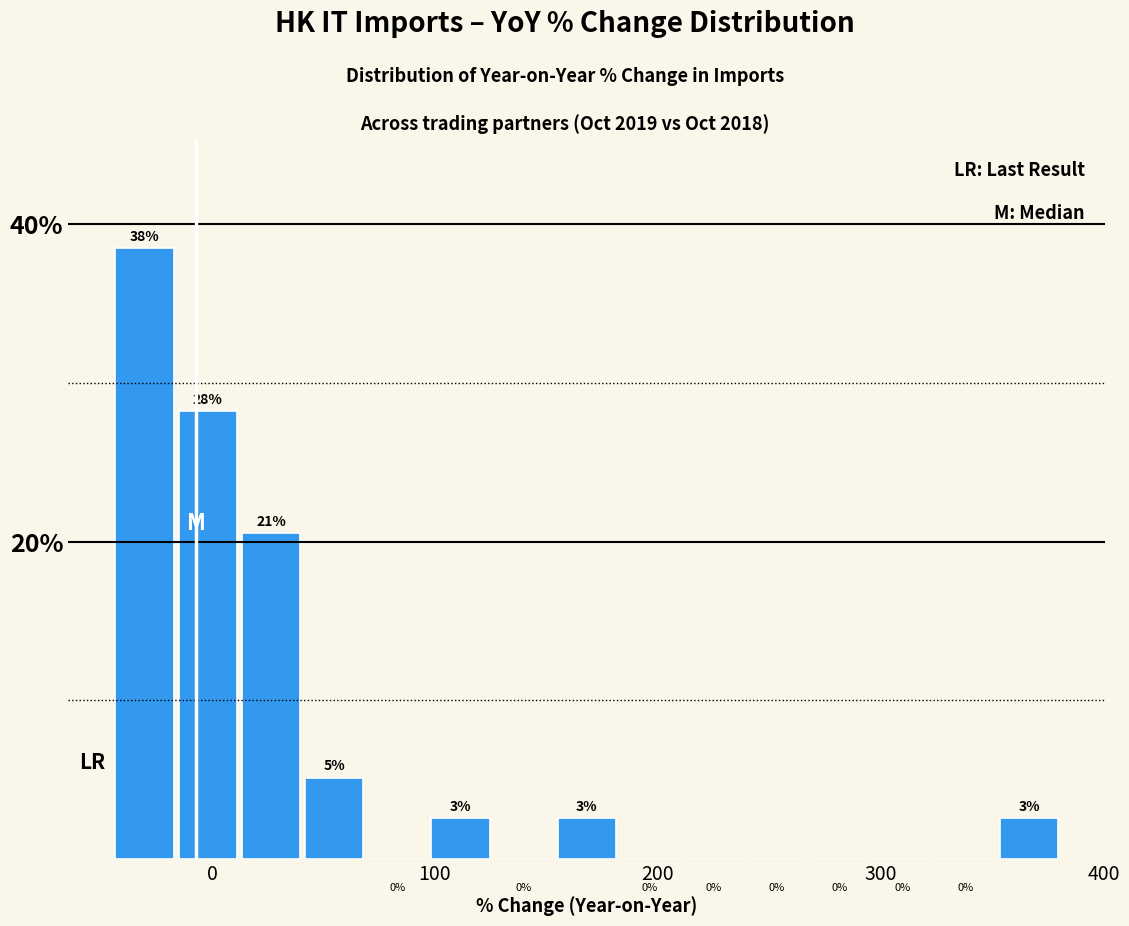

Read against the x-axis, roughly where is the centre of the tallest bar?

-30